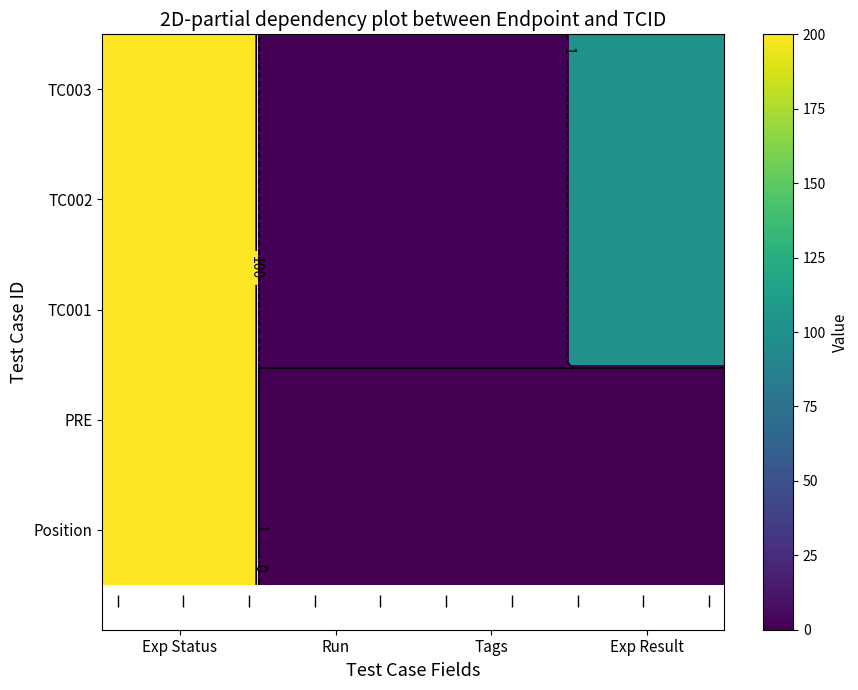

What is the maximum value shown in the chart?

200